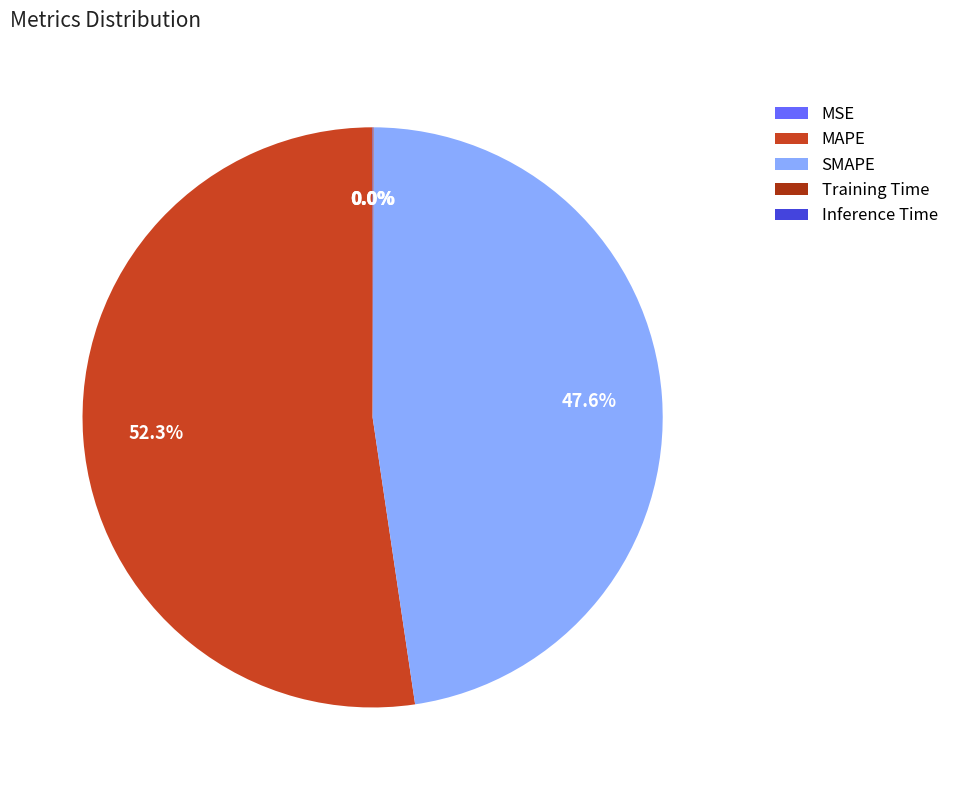

Which slice is the largest?

MAPE